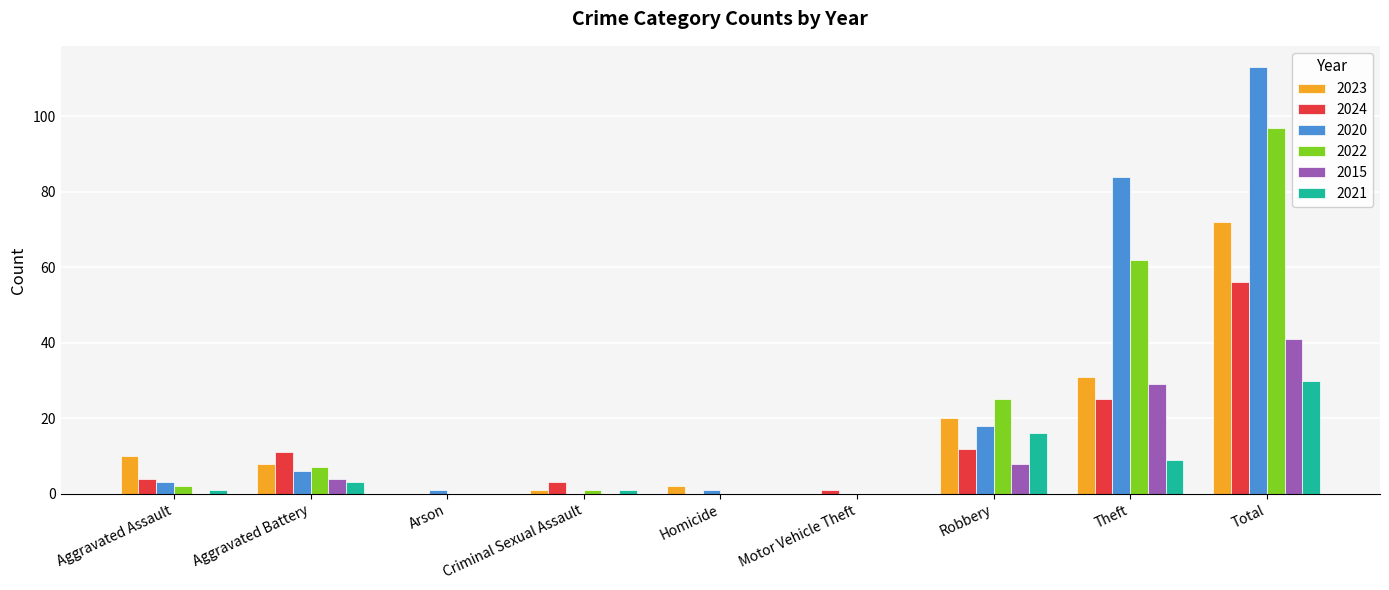

Are the bars grouped side by side (vs. stacked)?

Yes